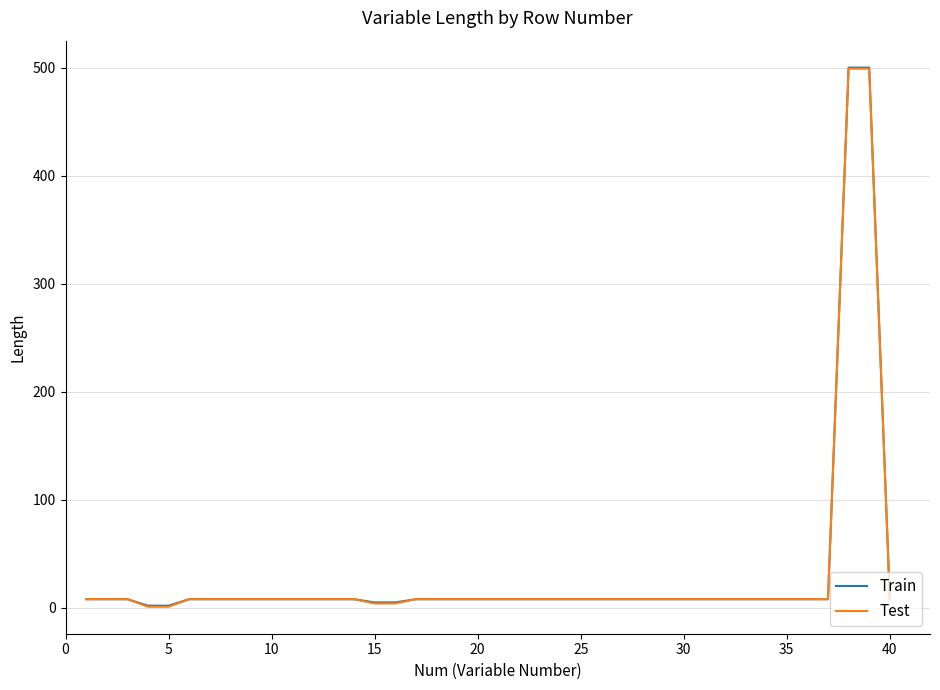

What is the difference between the maximum and minimum values in the Train series?

498